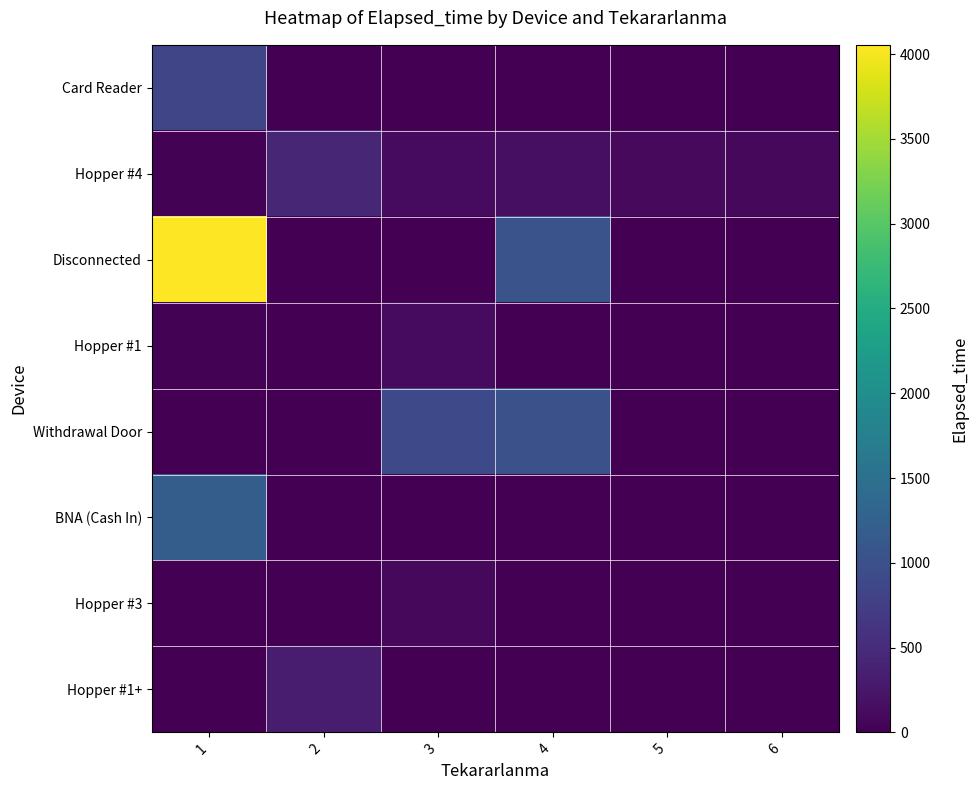

Between 5 and 6, which series saw the biggest shift?

Hopper #4